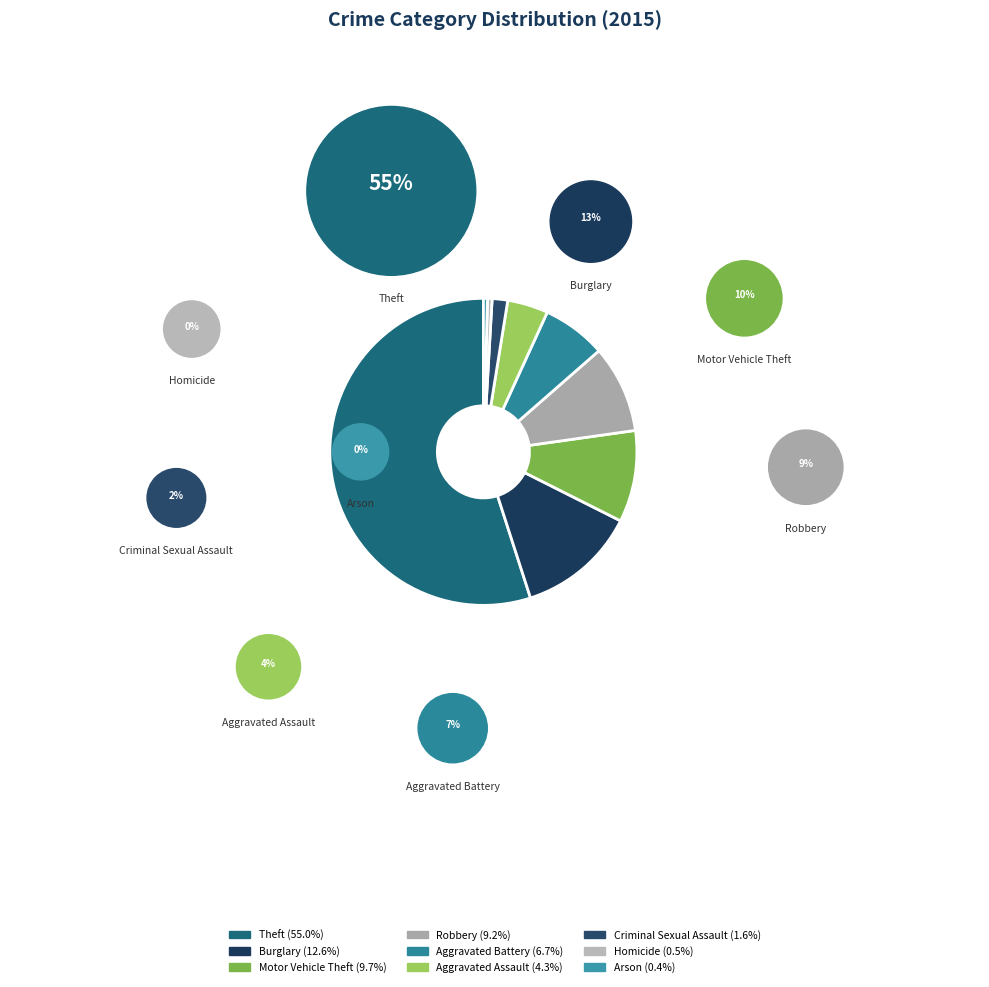

To the nearest percent, what is the combined percentage of Aggravated Assault and Theft?

59%